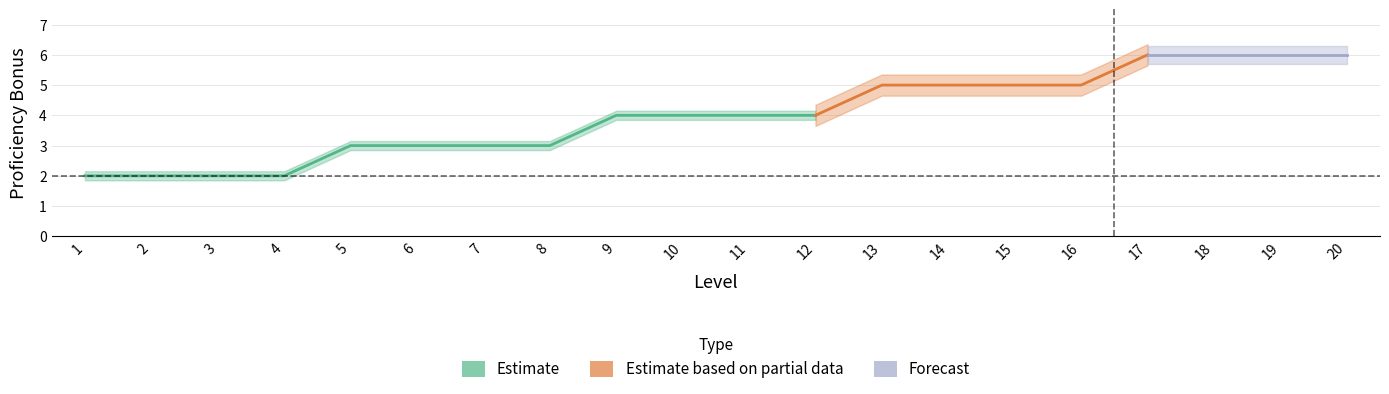

What is the sum of all values?

80